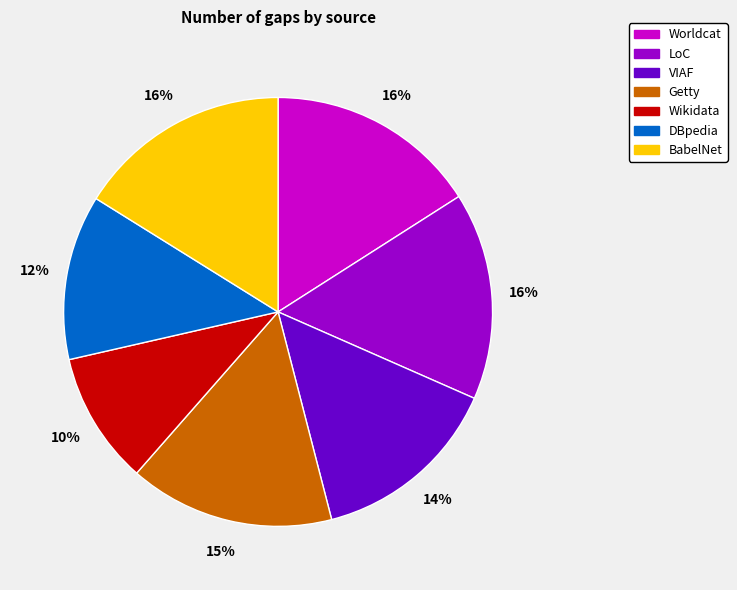

Does Worldcat account for over 50% of the chart?

No